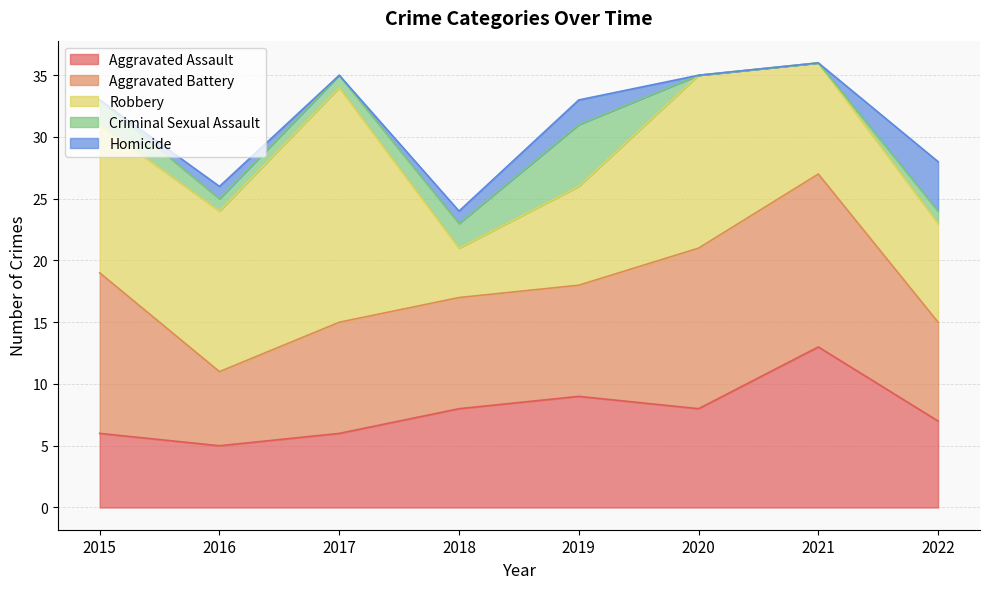

What value does the Aggravated Assault series have at 2019?

9